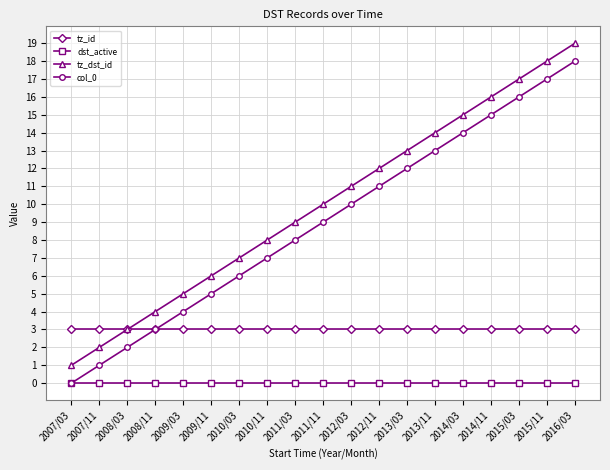

How many values in col_0 are above zero?

18